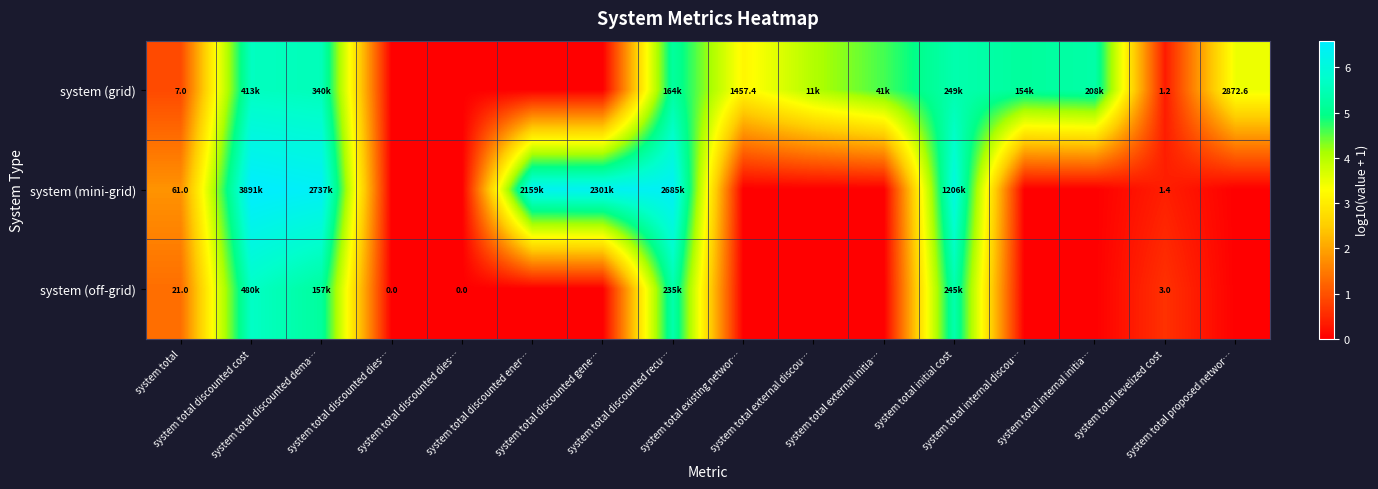

At which label is row_1 closest to 3?

system total